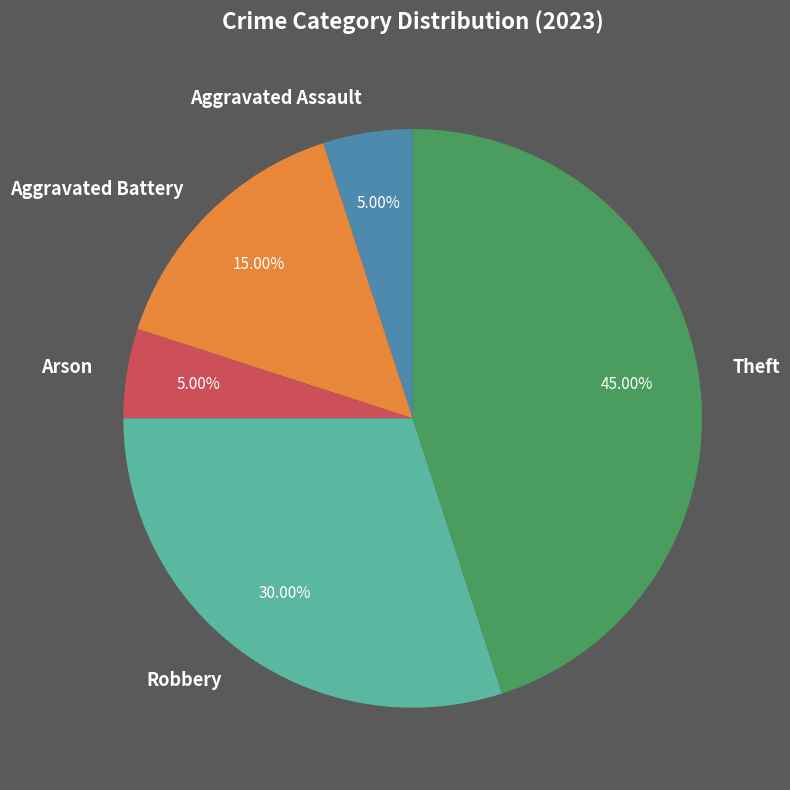

Approximately how many times larger is the value at Arson compared to Theft?

0.1